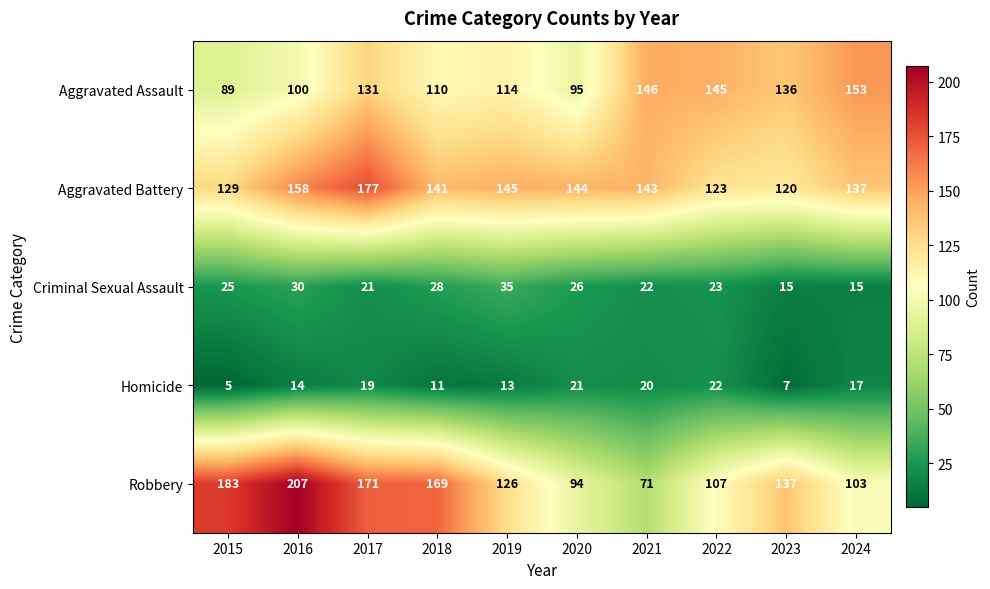

What is the minimum value shown in the chart?

5